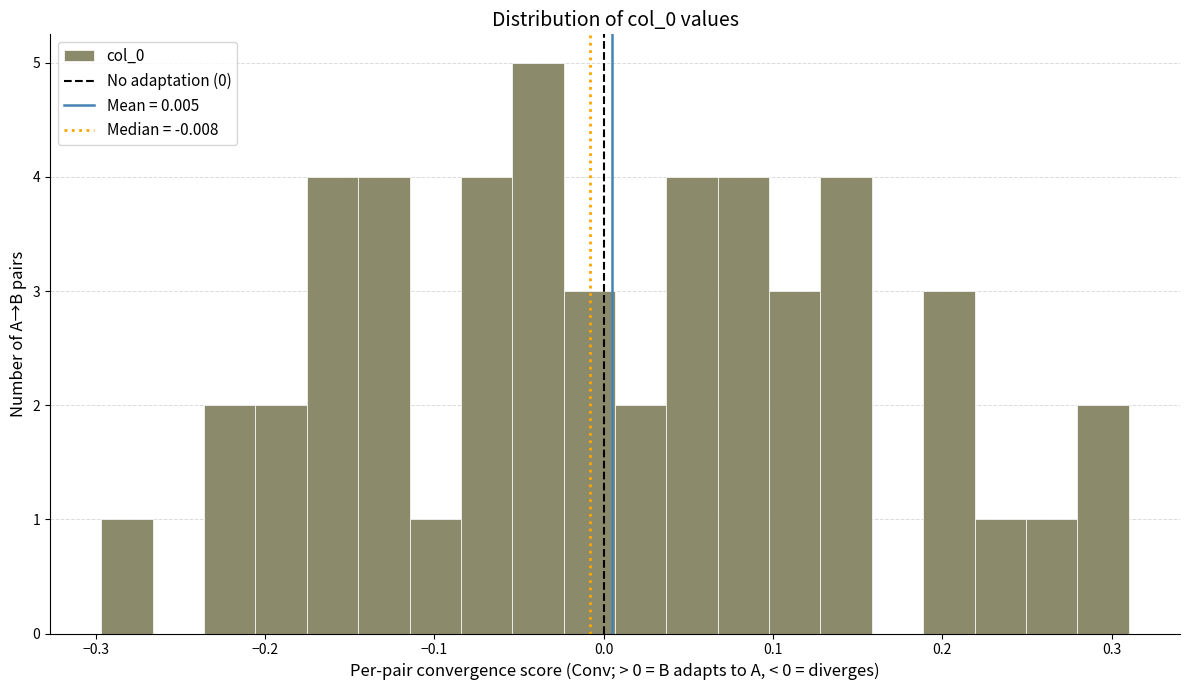

Around what value on the x-axis is the tallest bar? Give the approximate position of its centre, as read against the axis.

-0.04